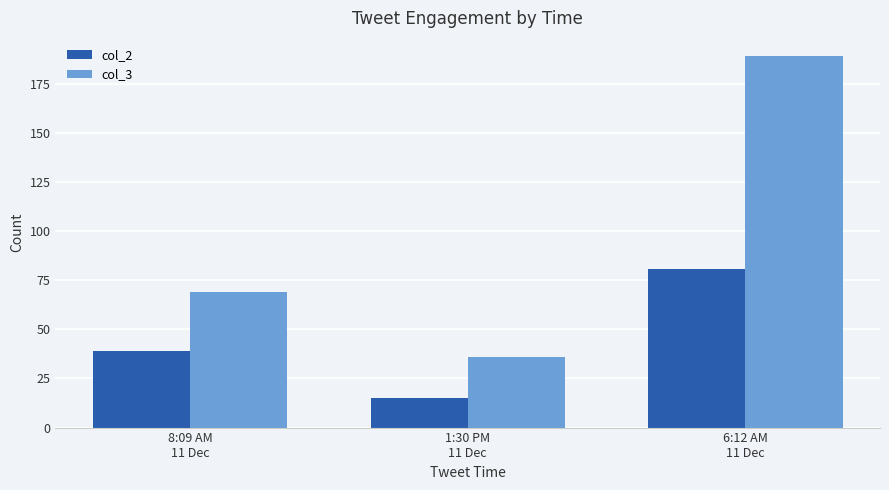

What is the spread (max minus min) of values at 1:30 PM
11 Dec?

21